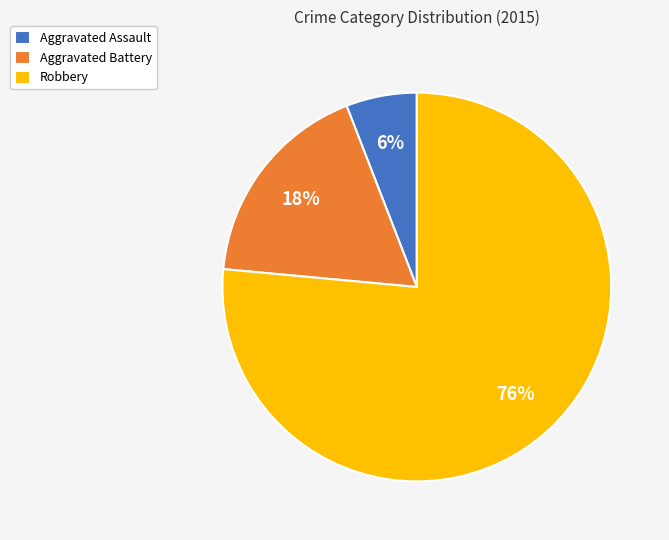

Is it true that Aggravated Assault is 6% of the pie?

True